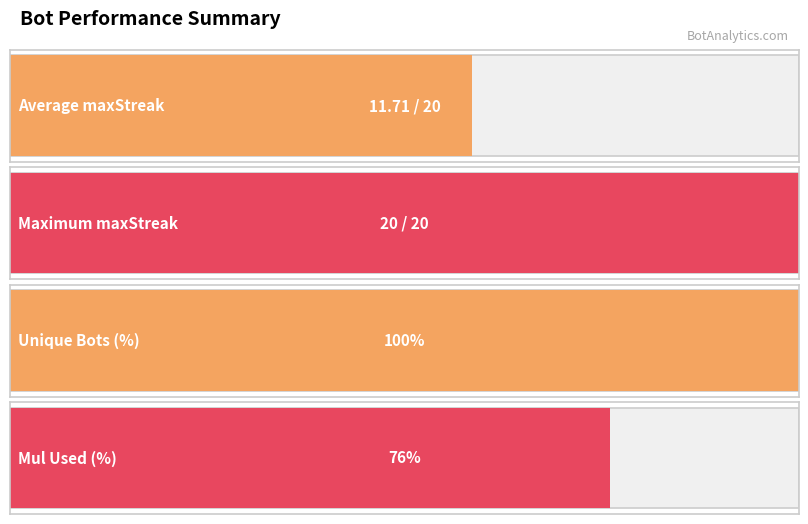

What is the label of the 4th bar from the right?

20